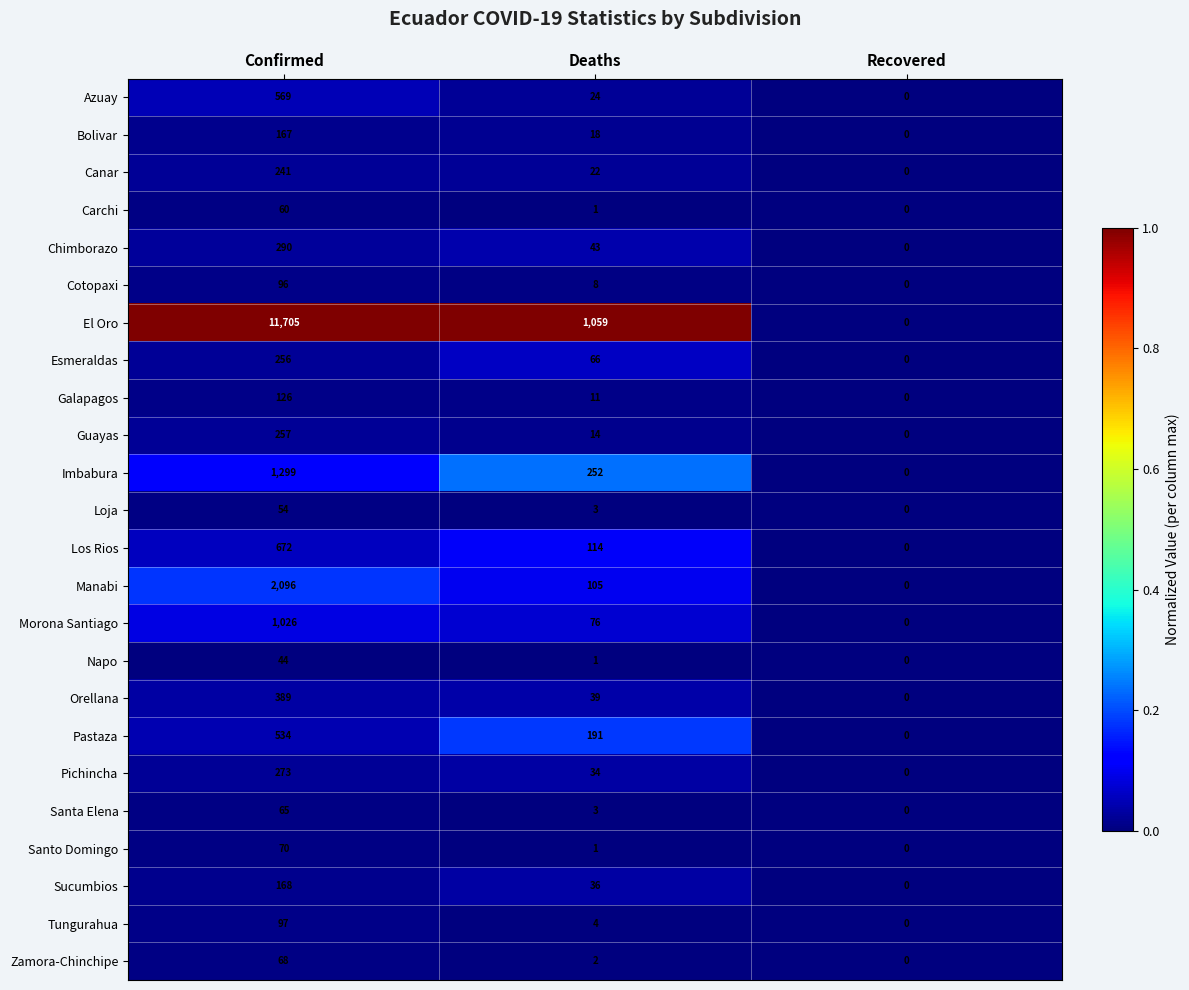

Which series has the largest total across all categories?

El Oro